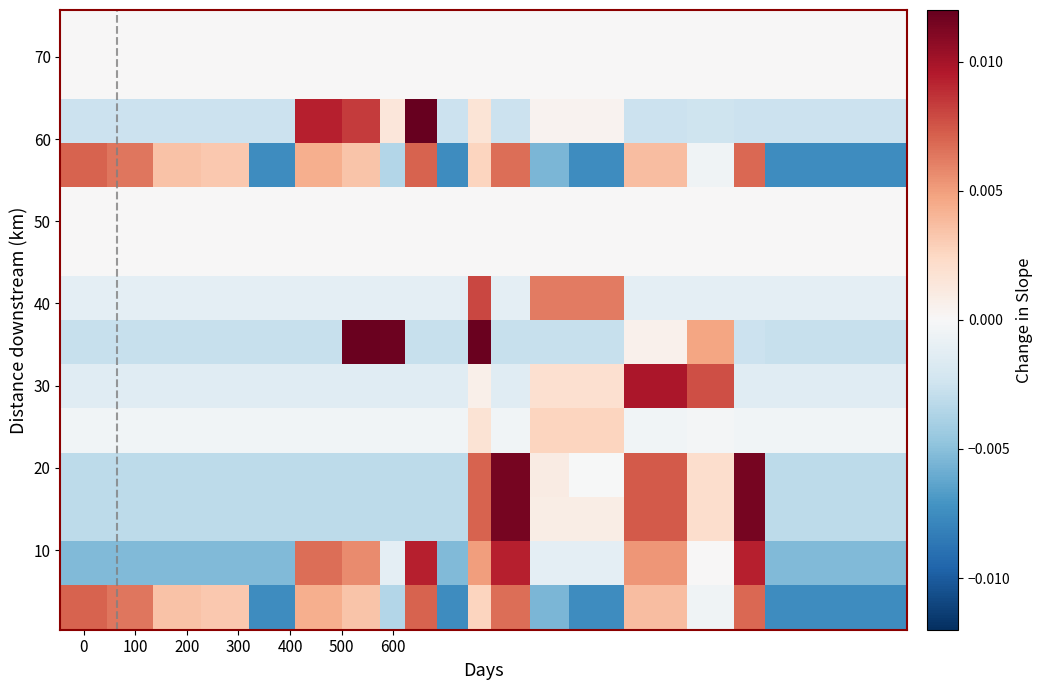

How many distinct data groups are displayed?

14